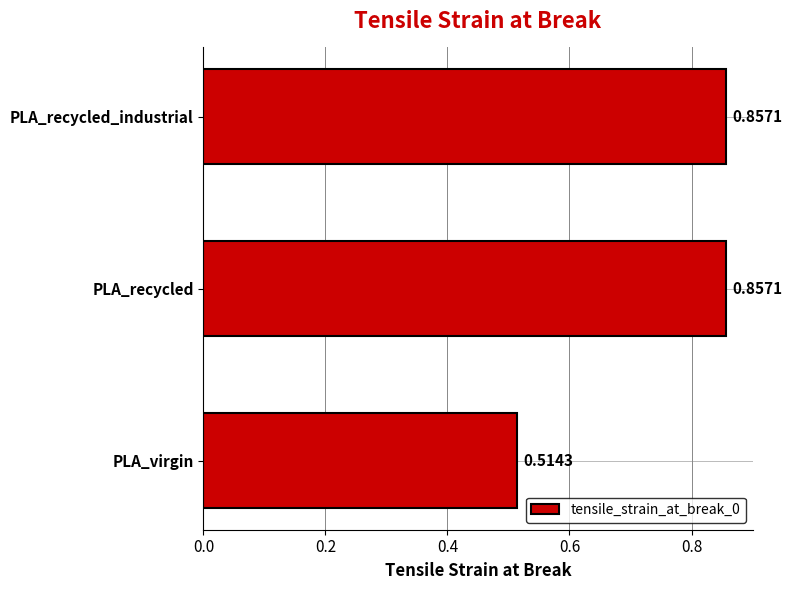

What is the difference between the maximum and minimum values?

0.3